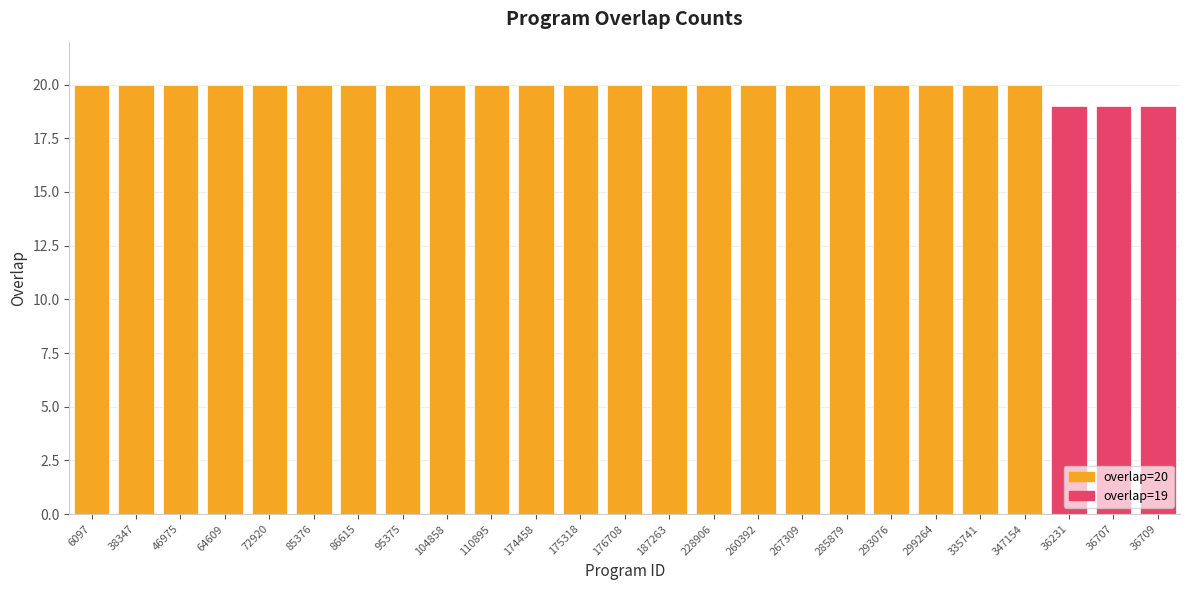

How many values in overlap=19 are above zero?

3